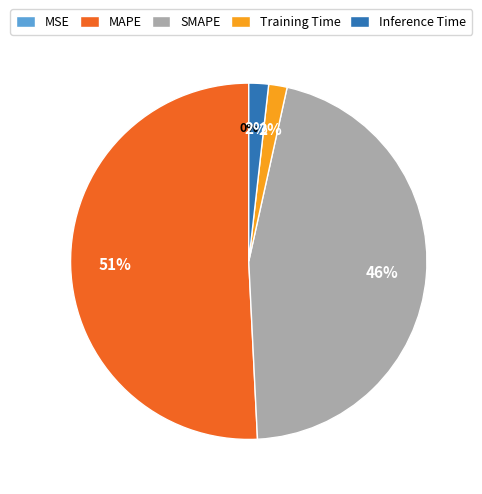

Which category has the biggest portion of the pie?

MAPE